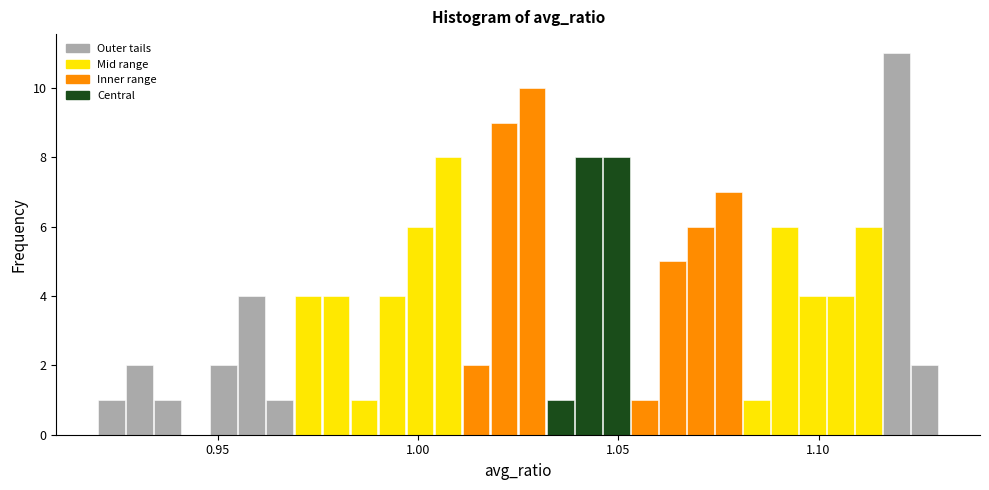

Around what value on the x-axis is the tallest bar? Give the approximate position of its centre, as read against the axis.

1.120